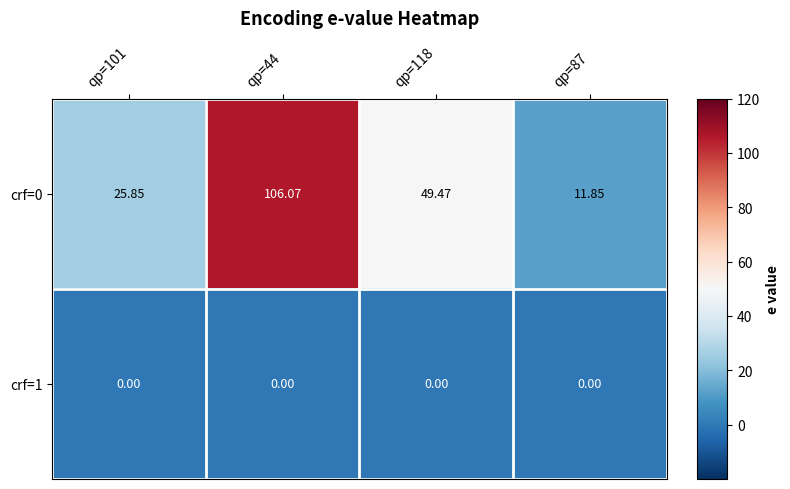

Is the value of crf=0 at qp=101 greater than the value of crf=1 at qp=44?

Yes